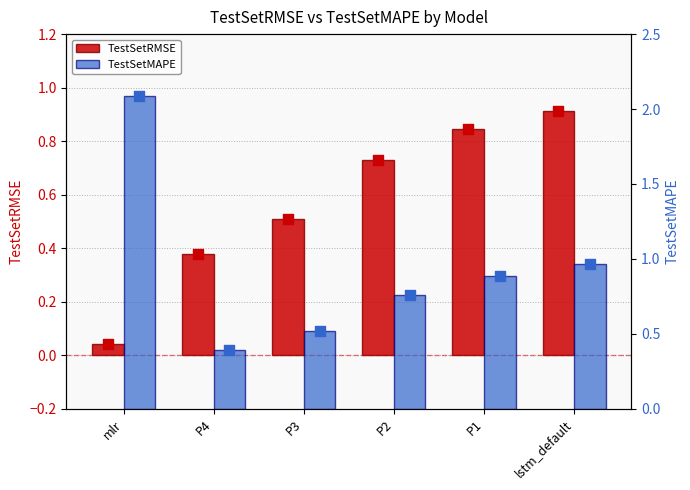

Which series has the widest spread of Y values?

TestSetMAPE